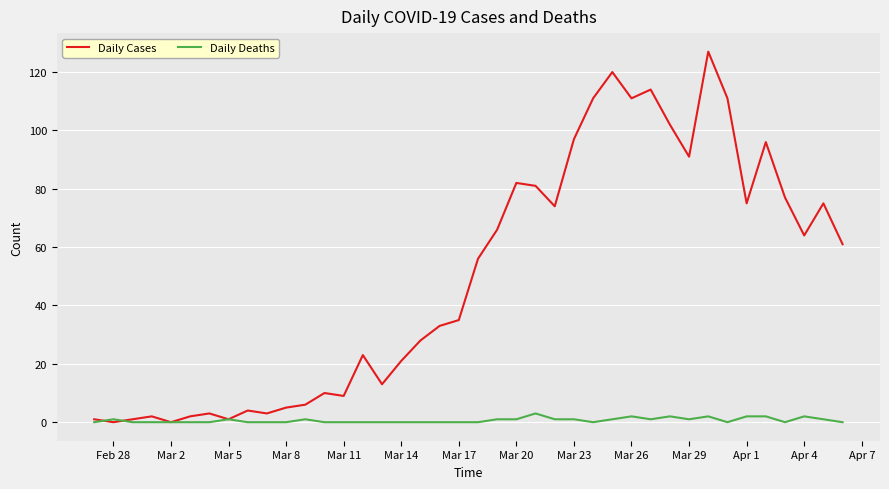

Reading left to right, extract all data points from this chart.

Daily Cases: 1	0	1	2	0	2	3	1	4	3	5	6	10	9	23	13	21	28	33	35	56	66	82	81	74	97	111	120	111	114	102	91	127	111	75	96	77	64	75	61
Daily Deaths: 0	1	0	0	0	0	0	1	0	0	0	1	0	0	0	0	0	0	0	0	0	1	1	3	1	1	0	1	2	1	2	1	2	0	2	2	0	2	1	0